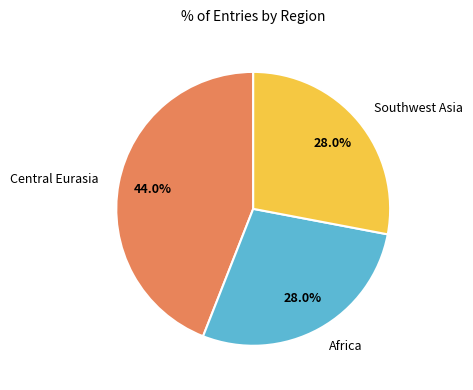

Which has a higher value, Africa or Central Eurasia?

Central Eurasia